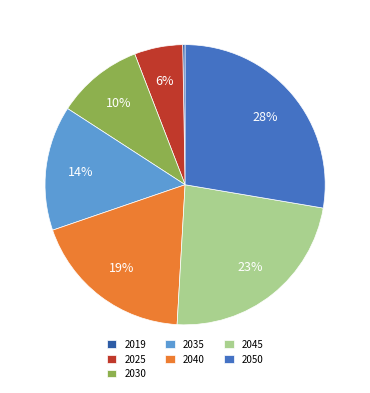

Which slice is the largest?

2050